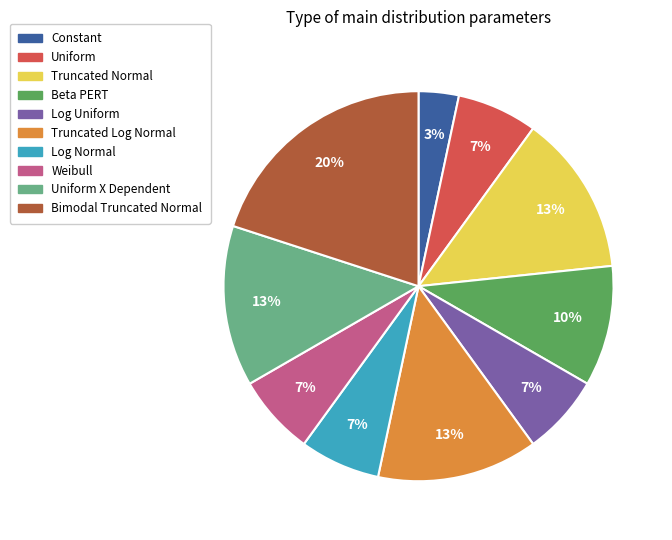

Does any single category account for the majority?

No